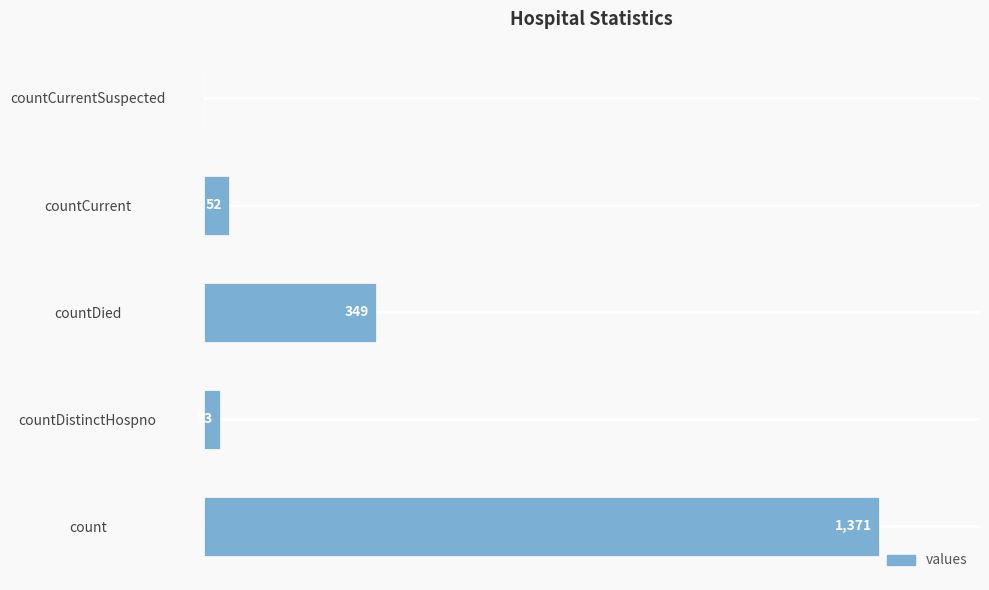

Which has a higher value, countCurrentSuspected or countDistinctHospno?

countDistinctHospno